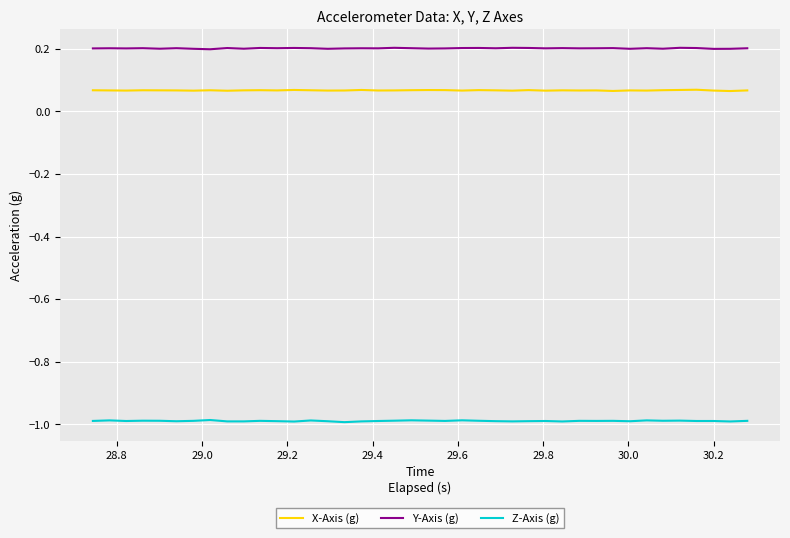

True or false: Z-Axis (g) and Y-Axis (g) intersect in this chart.

False